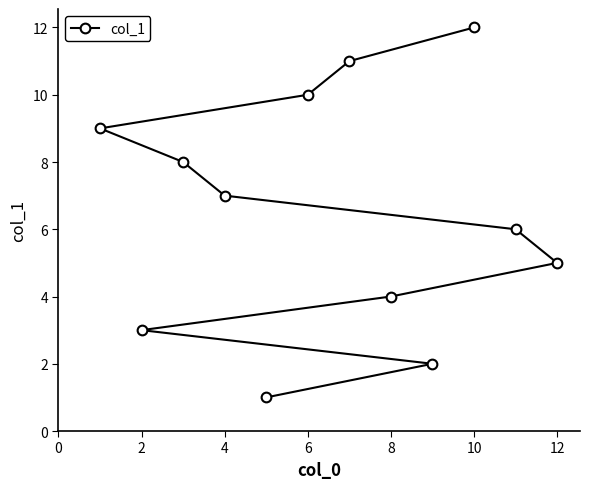

The value at 10 is 12. True or false?

True